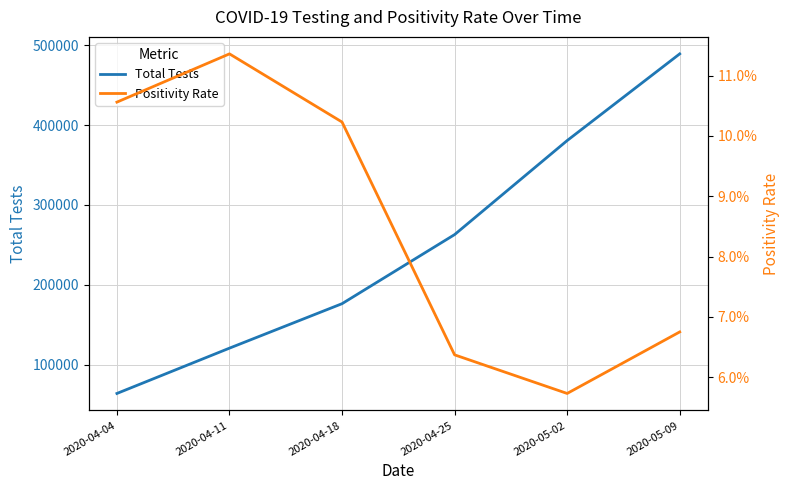

Reading left to right, transcribe all the data shown in this chart.

Total Tests: 2020-04-04=63751.0	2020-04-11=120533.0	2020-04-18=176239.0	2020-04-25=262816.0	2020-05-02=380648.0	2020-05-09=489294.0
Positivity Rate: 2020-04-04=0.1	2020-04-11=0.1	2020-04-18=0.1	2020-04-25=0.1	2020-05-02=0.1	2020-05-09=0.1